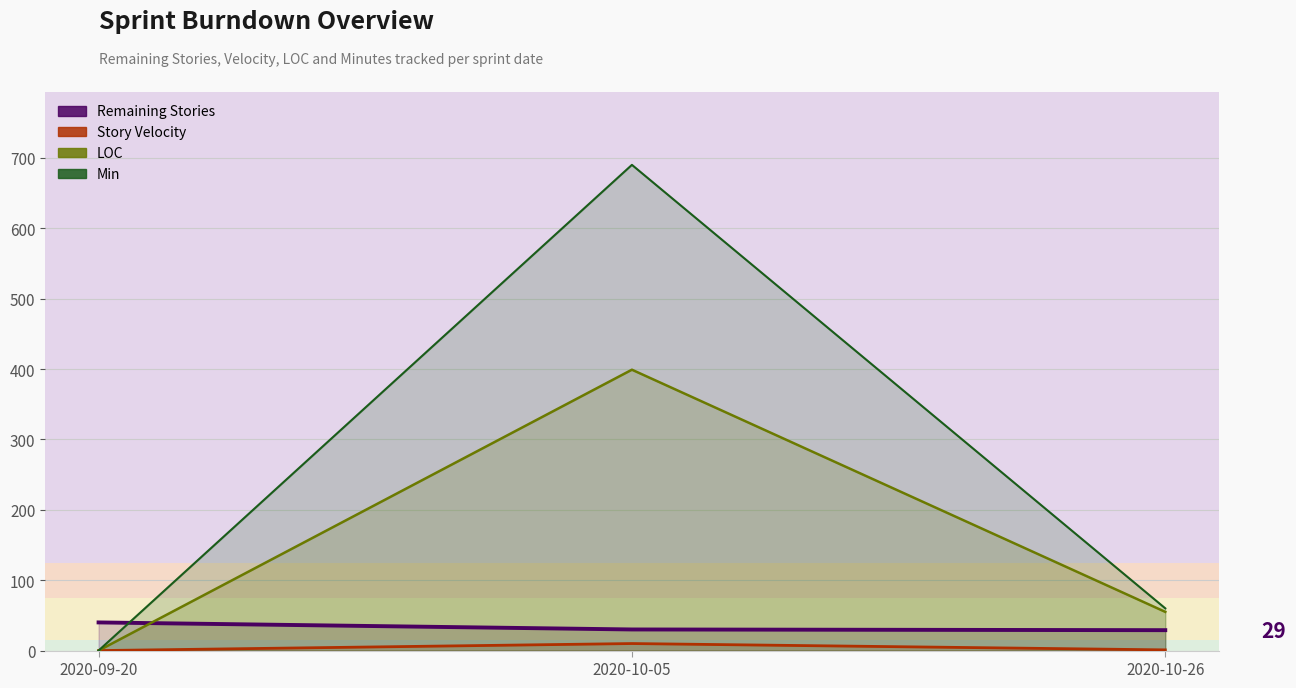

How many LOC values are between 0 and 399?

3